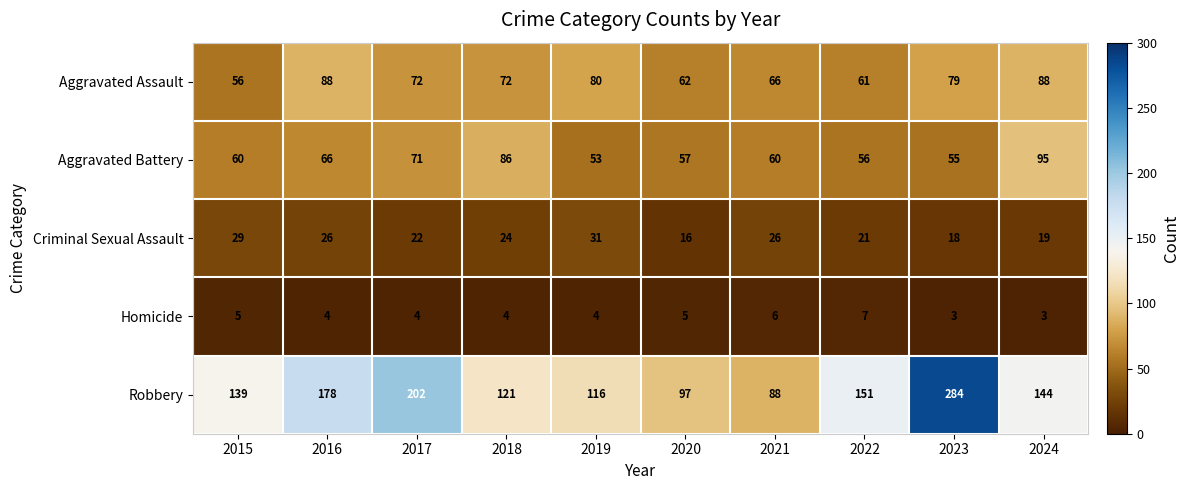

What is the highest value of the Homicide series?

7